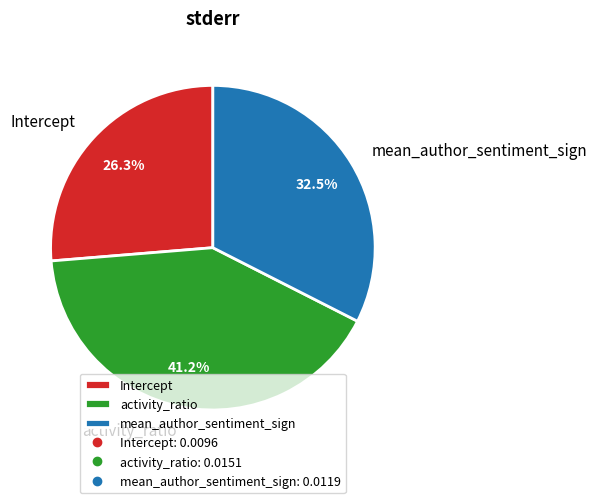

Is activity_ratio the majority of the pie?

No